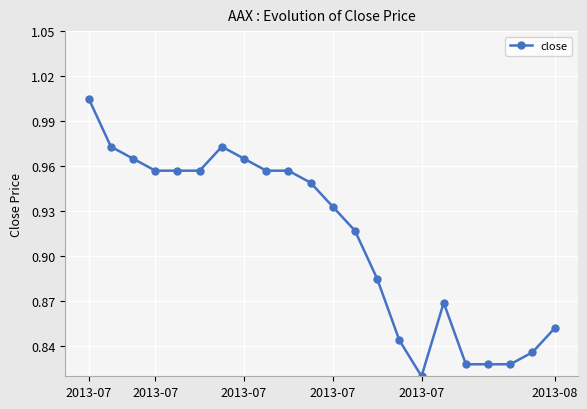

Is this an area chart (filled region under the line)?

No